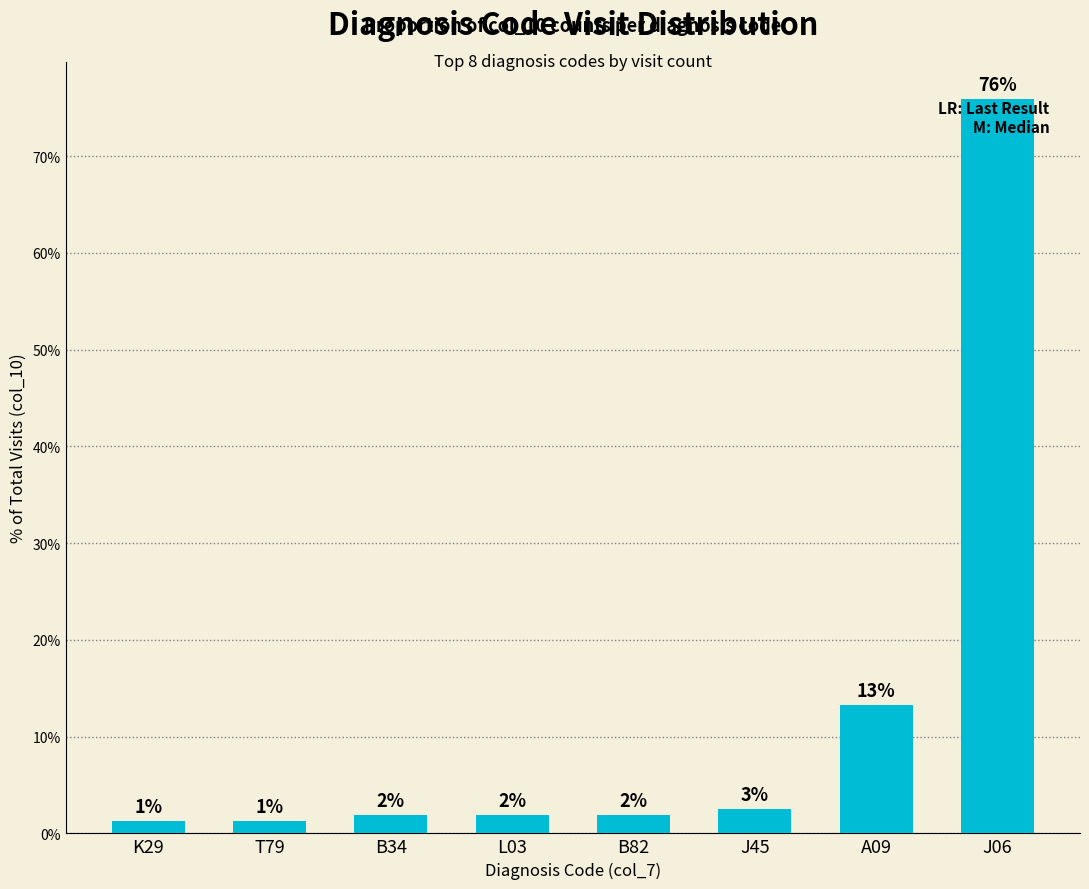

What is the sum of the values at L03 and B82?

3.8